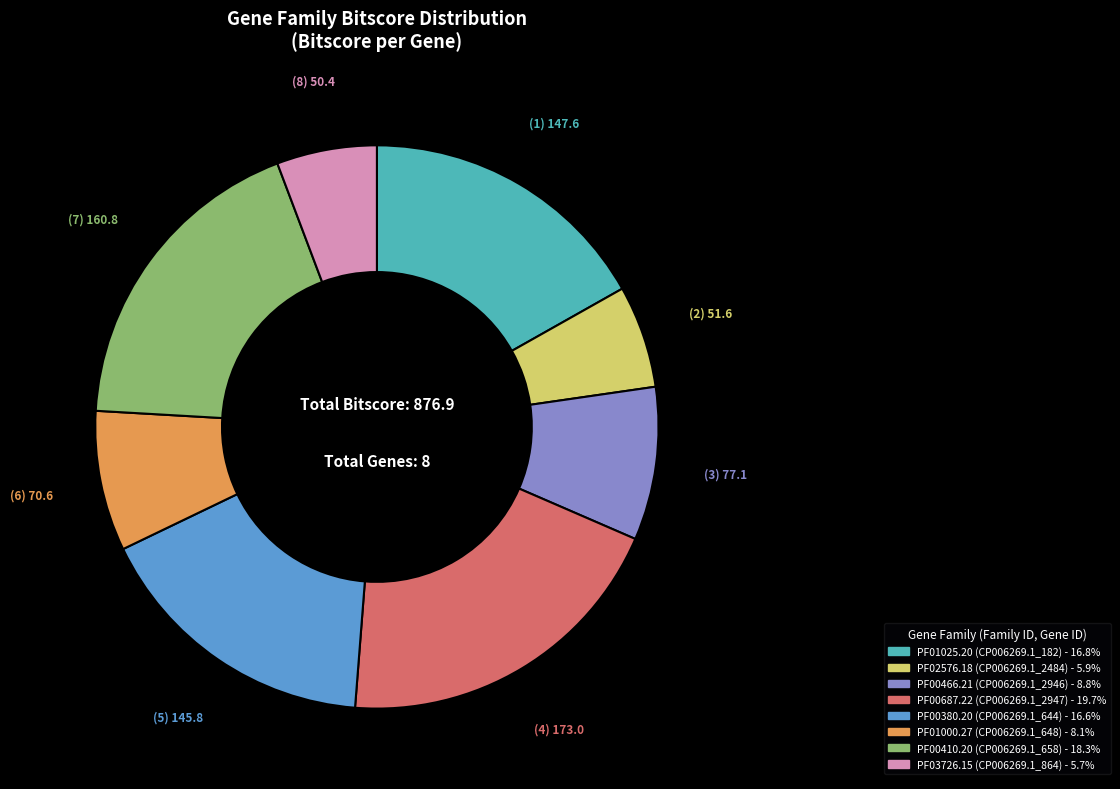

What is the largest slice in the pie chart?

PF00687.22